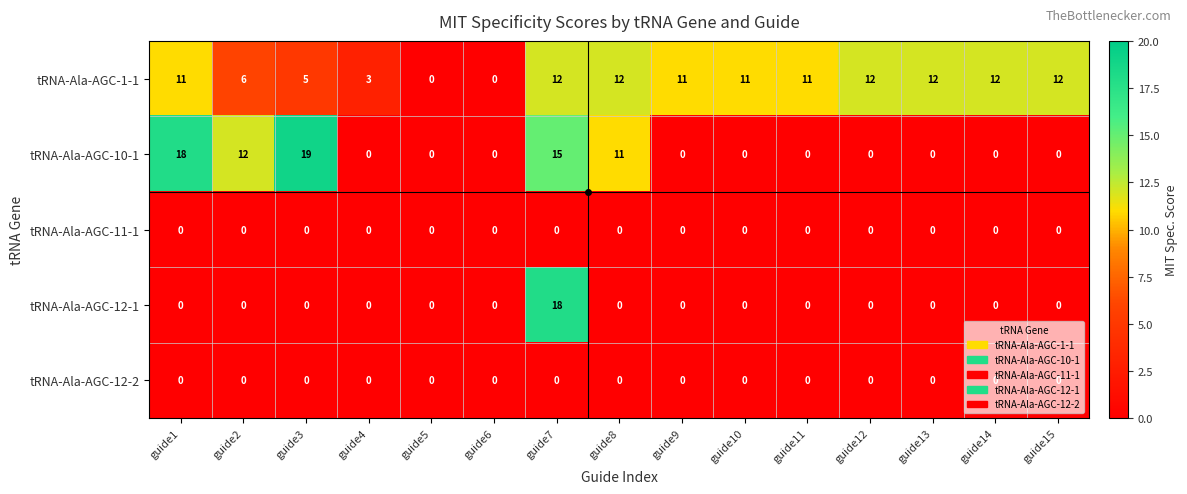

Between guide6 and guide14, which series saw the biggest shift?

tRNA-Ala-AGC-1-1